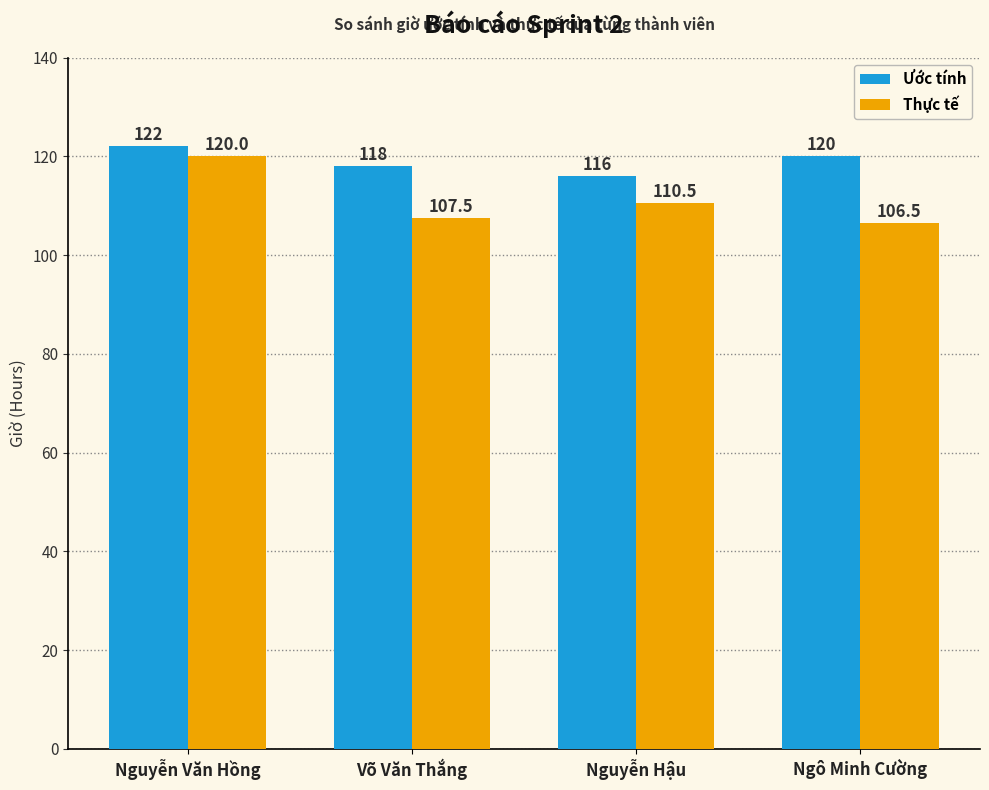

The Thực tế series shows 149.2 at Nguyễn Hậu. True or false?

False